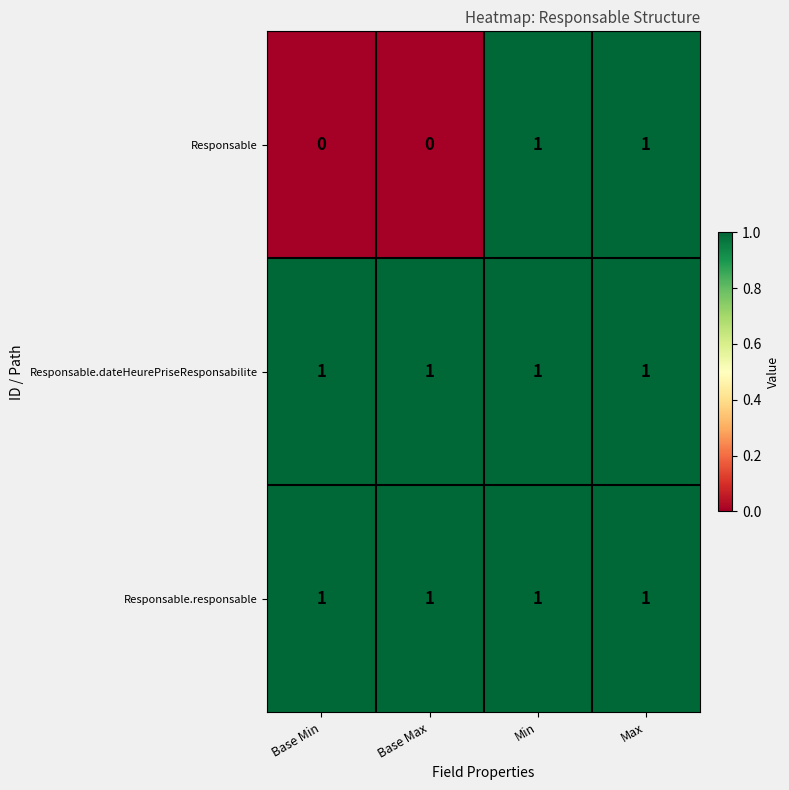

Count the Responsable values in the range 0 to 1.

4